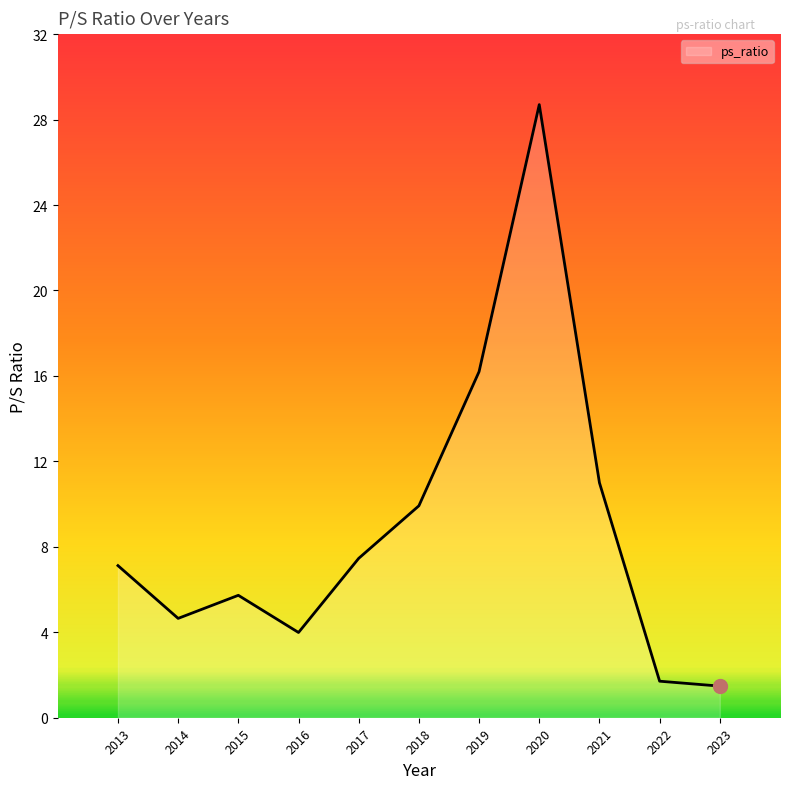

Reading left to right, what are all the values shown in this chart?

2013=7.1	2014=4.7	2015=5.7	2016=4.0	2017=7.5	2018=9.9	2019=16.2	2020=28.7	2021=11.0	2022=1.7	2023=1.5